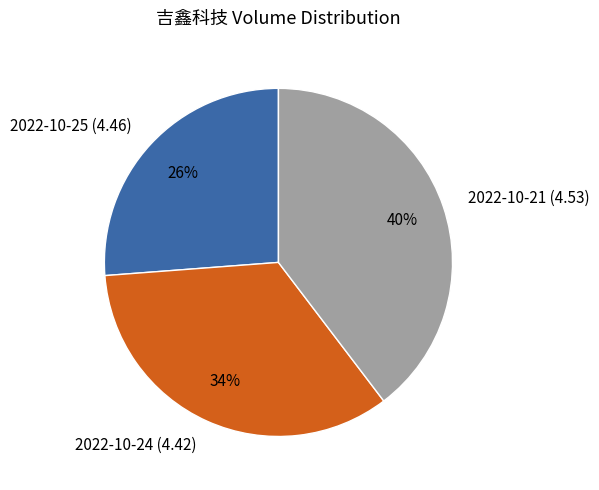

True or false: 2022-10-21 (4.53) accounts for 48% of the total.

False